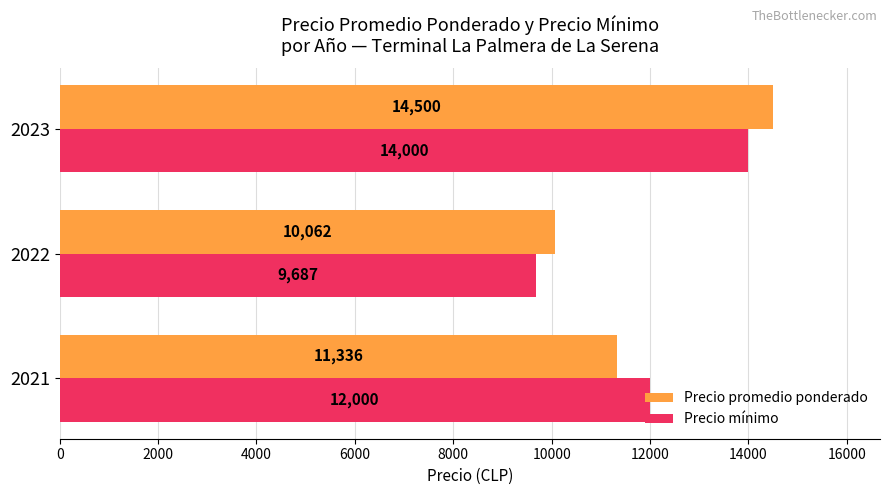

What is the difference between the maximum and minimum values in the Precio promedio ponderado series?

4438